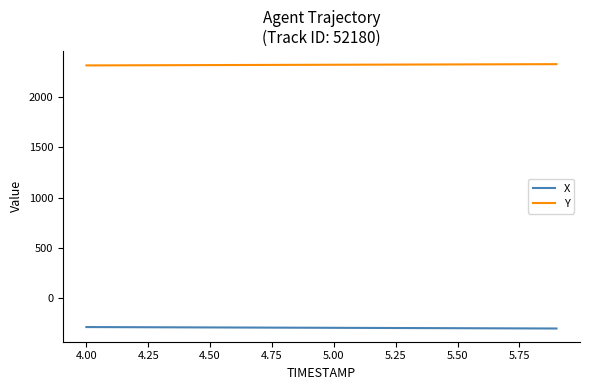

True or false: Y and X cross at least once.

False